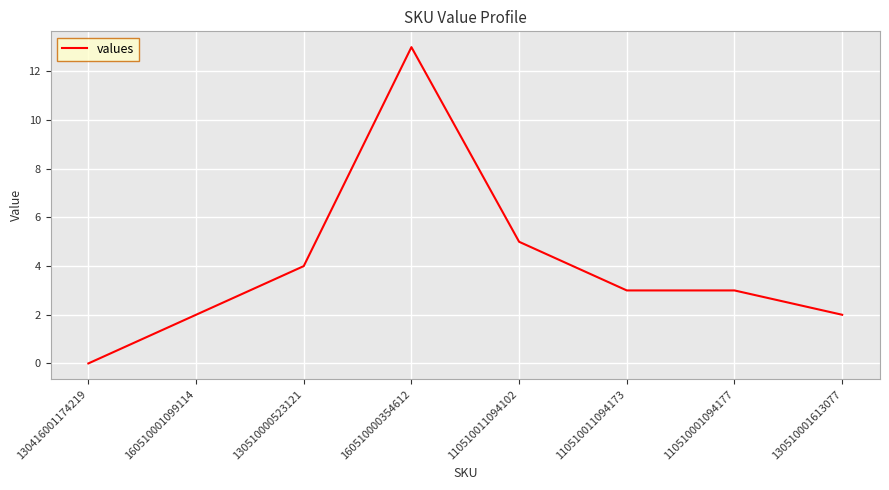

What is the difference between the maximum and minimum values?

13